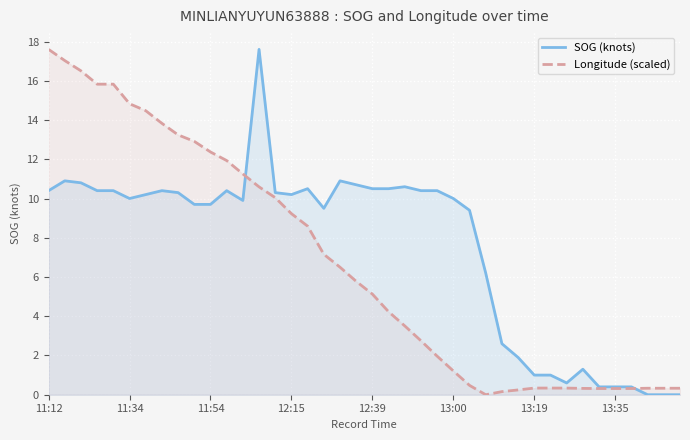

True or false: SOG (knots) has more than 1 interior local peaks.

True